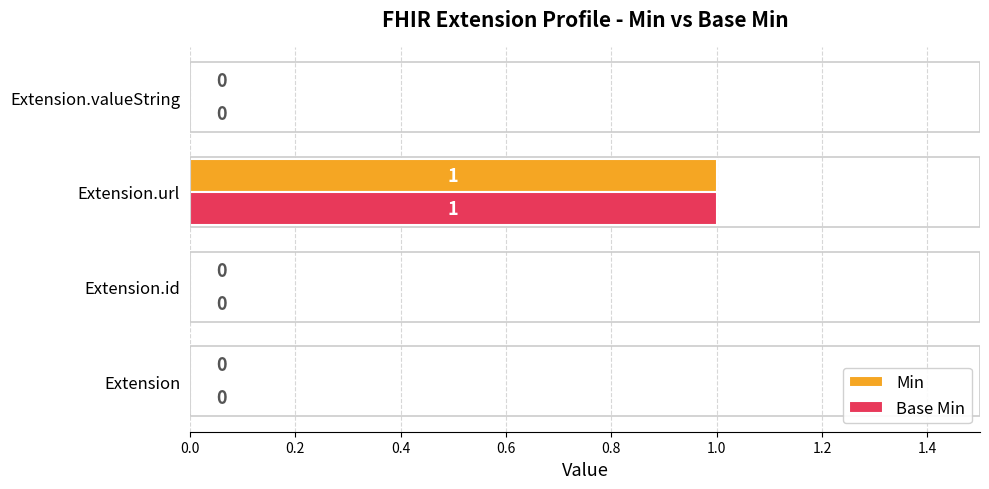

What is the sum of all Min values?

1